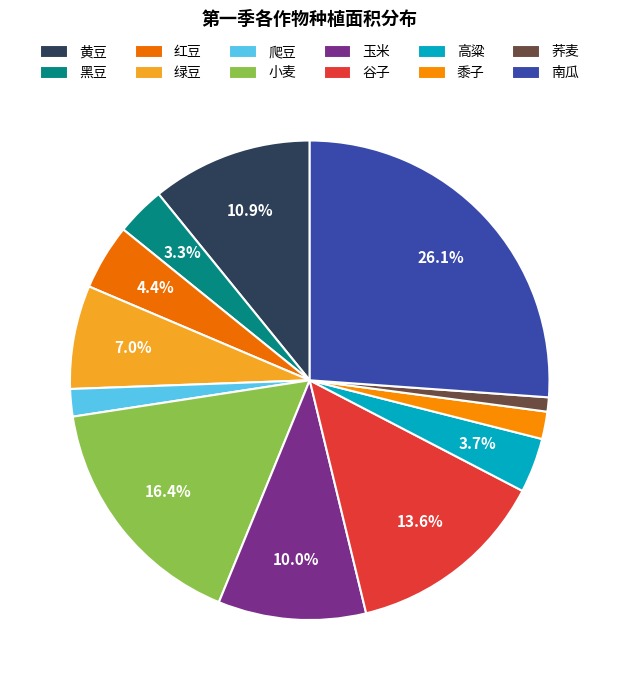

Count the number of slices in the pie.

12